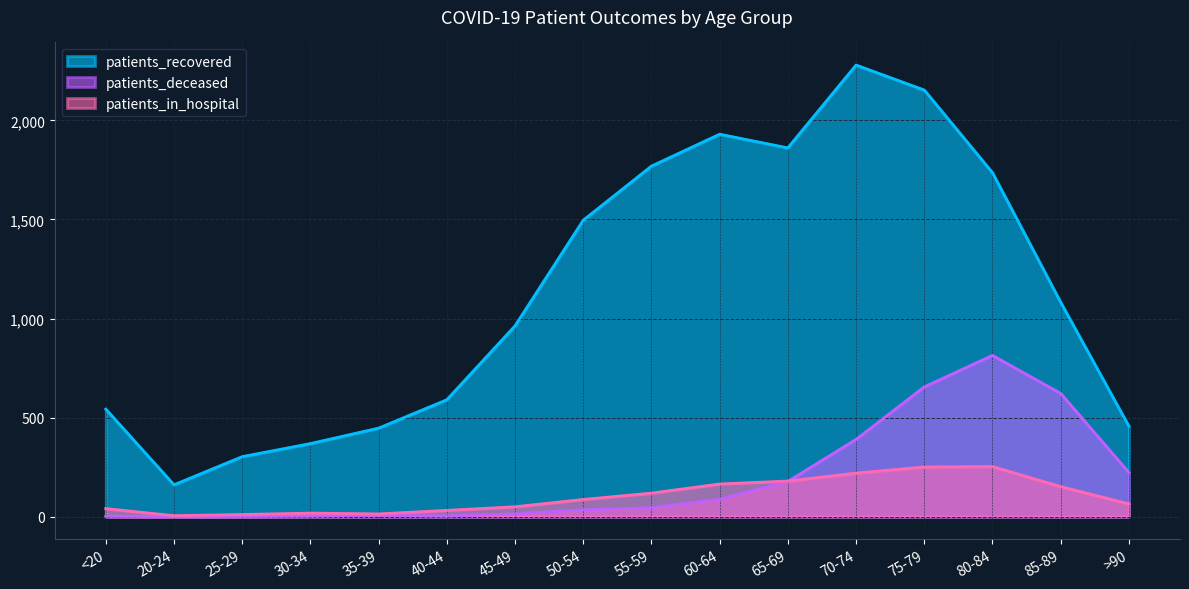

Where does the patients_recovered series first go above 1082?

50-54